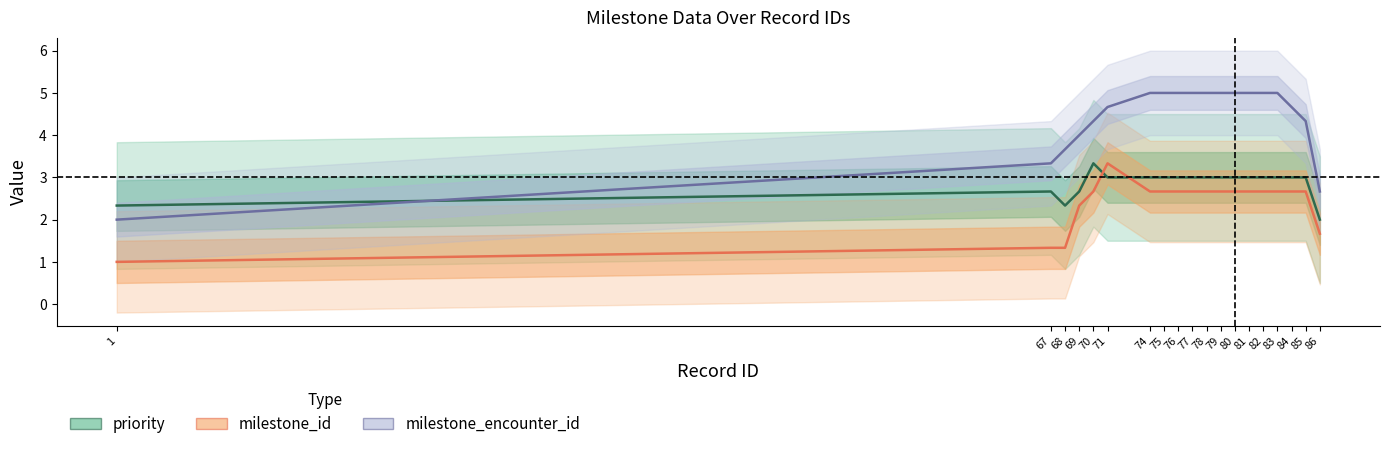

Does the chart display data point markers on the line(s)?

No